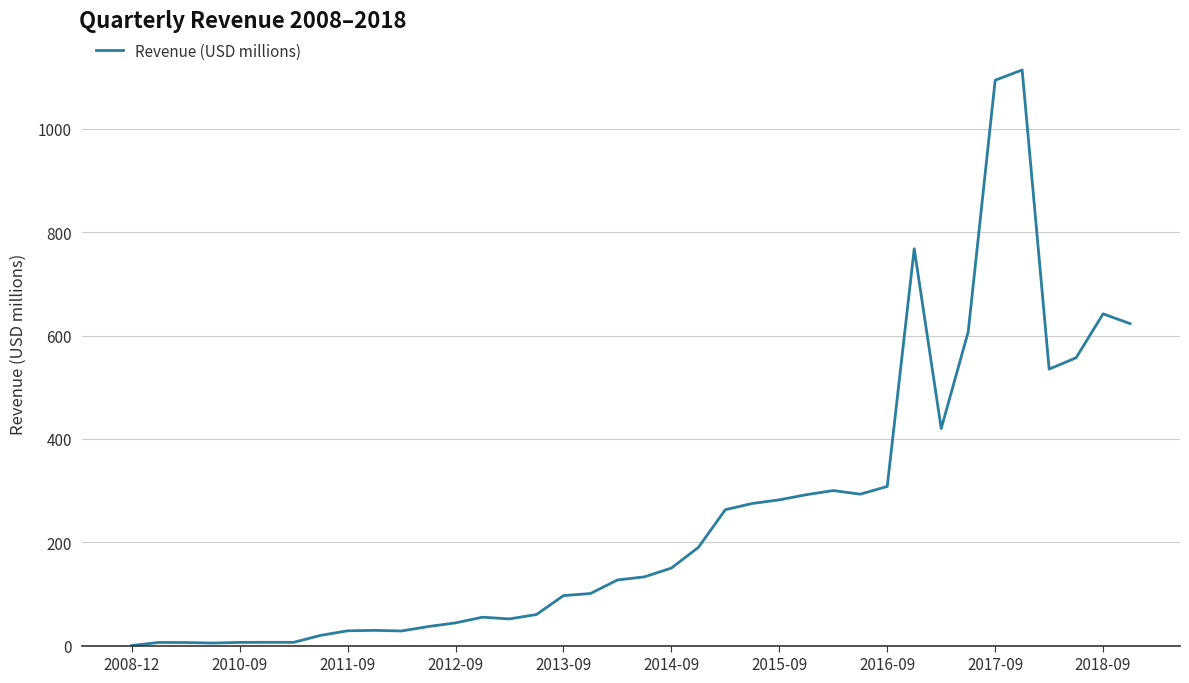

What is the average value?

251.6